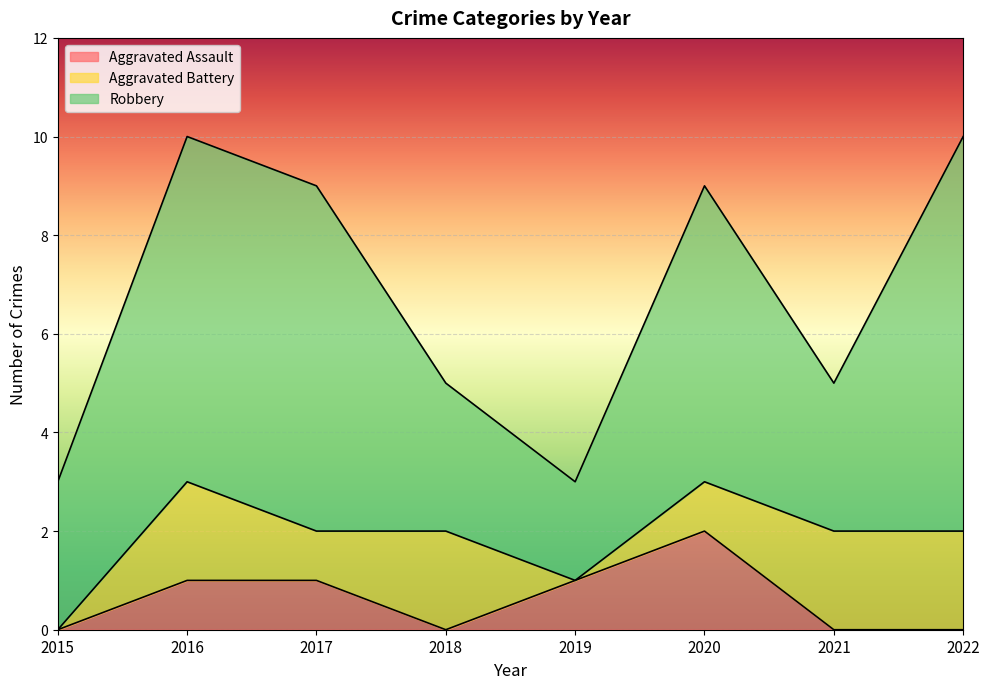

How many Aggravated Battery values are between 1 and 2?

6